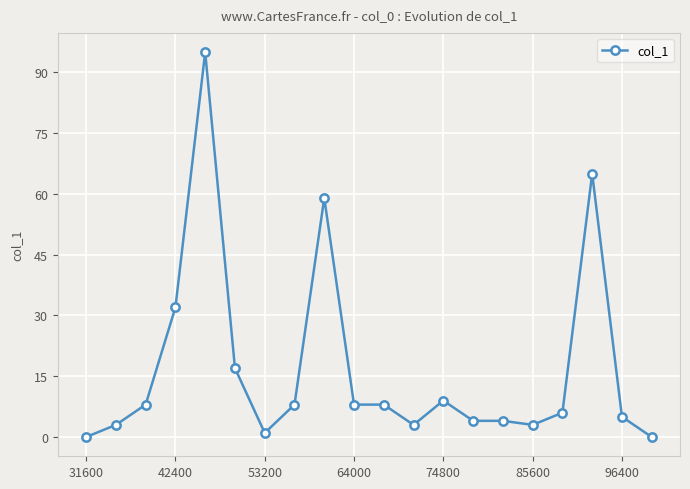

True or false: the data has more than 0 interior local peaks.

True